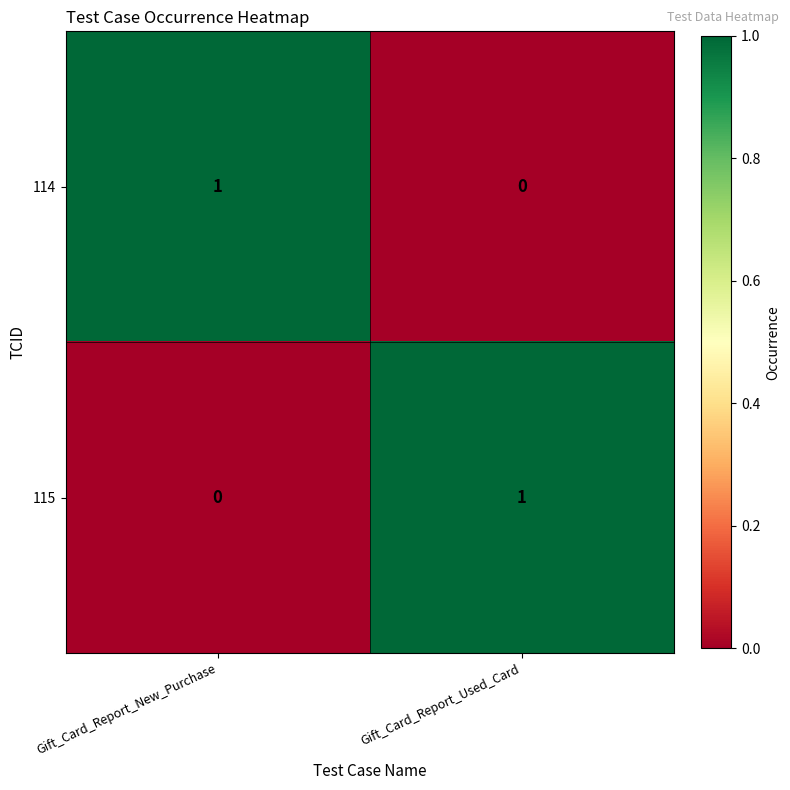

At how many categories does at least one series exceed 0?

2